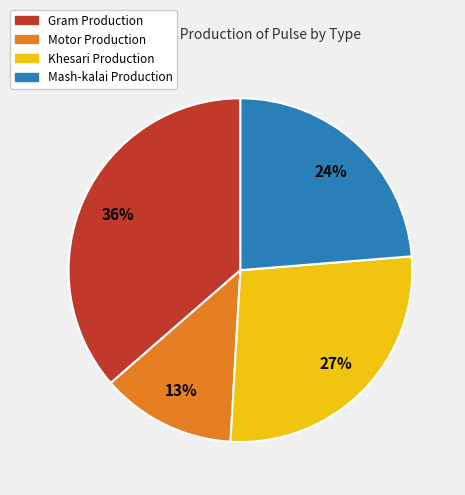

To the nearest percent, what is the average slice percentage?

25%